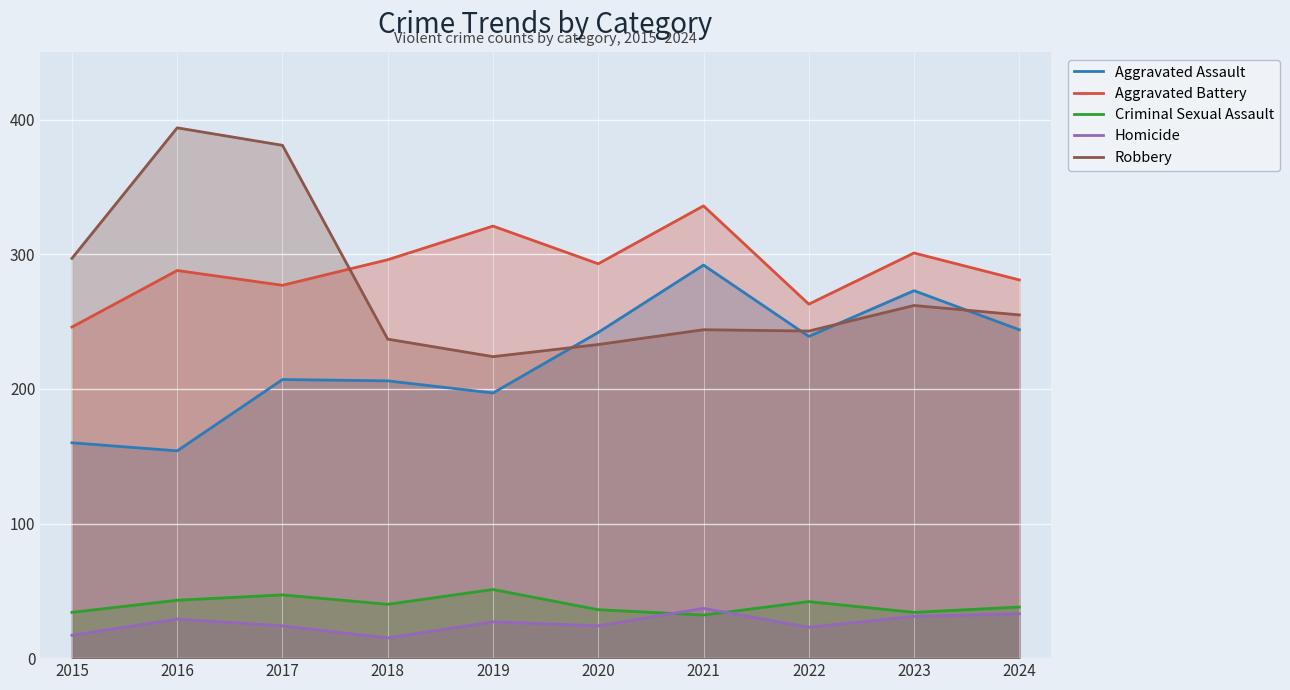

List the series in order of their peak value, highest first.

Robbery, Aggravated Battery, Aggravated Assault, Criminal Sexual Assault, Homicide